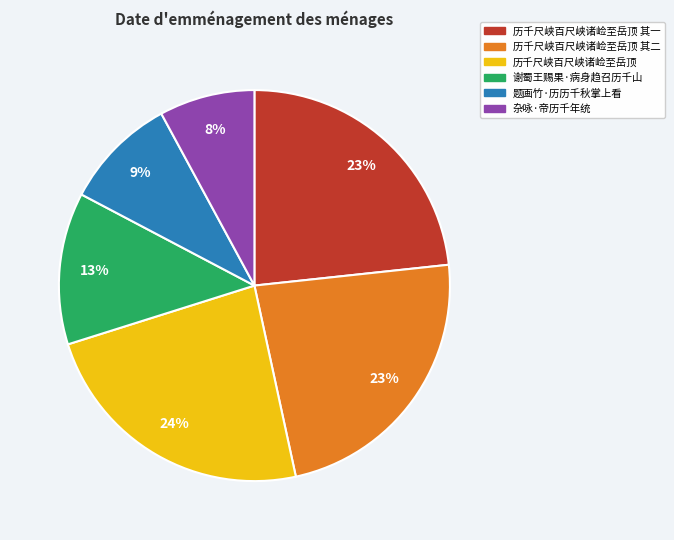

To the nearest percent, what portion does 谢蜀王赐果·病身趋召历千山 represent?

13%